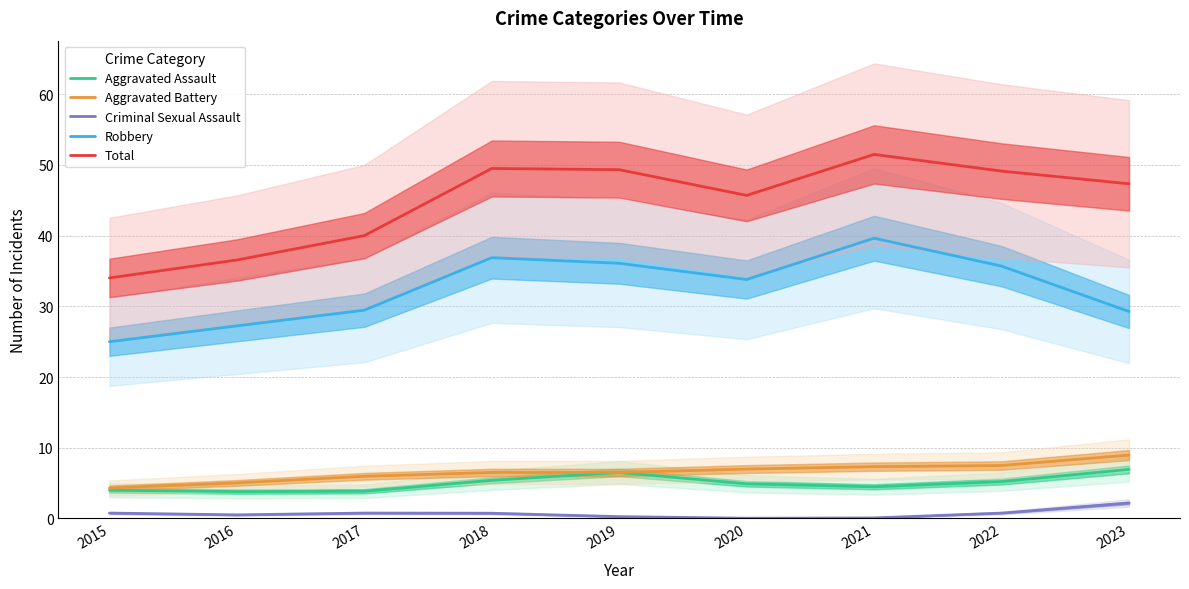

Between 2015 and 2017, which series saw the biggest shift?

Total